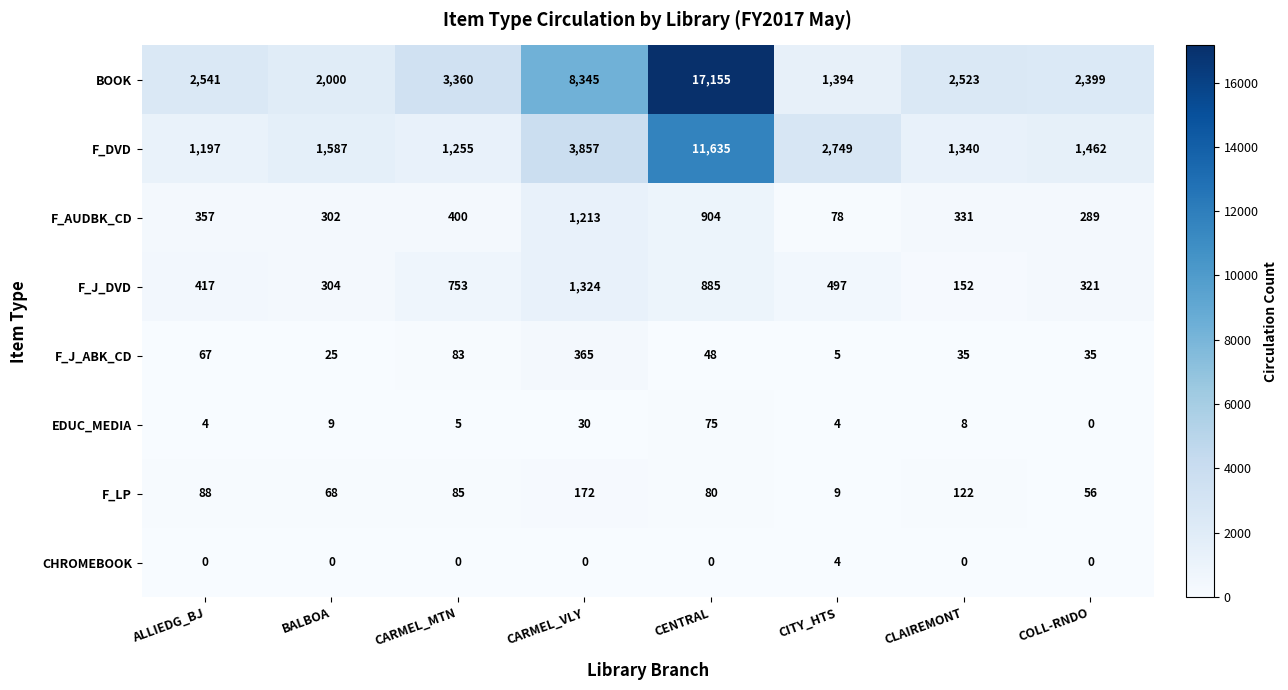

Rank the series by their maximum value, from lowest to highest.

CHROMEBOOK, EDUC_MEDIA, F_LP, F_J_ABK_CD, F_AUDBK_CD, F_J_DVD, F_DVD, BOOK